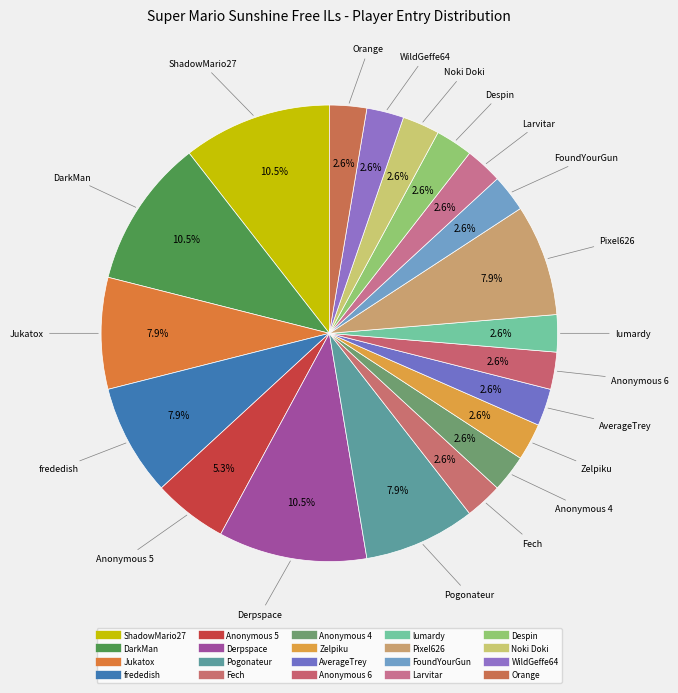

To the nearest percent, what portion does Anonymous 5 represent?

5%